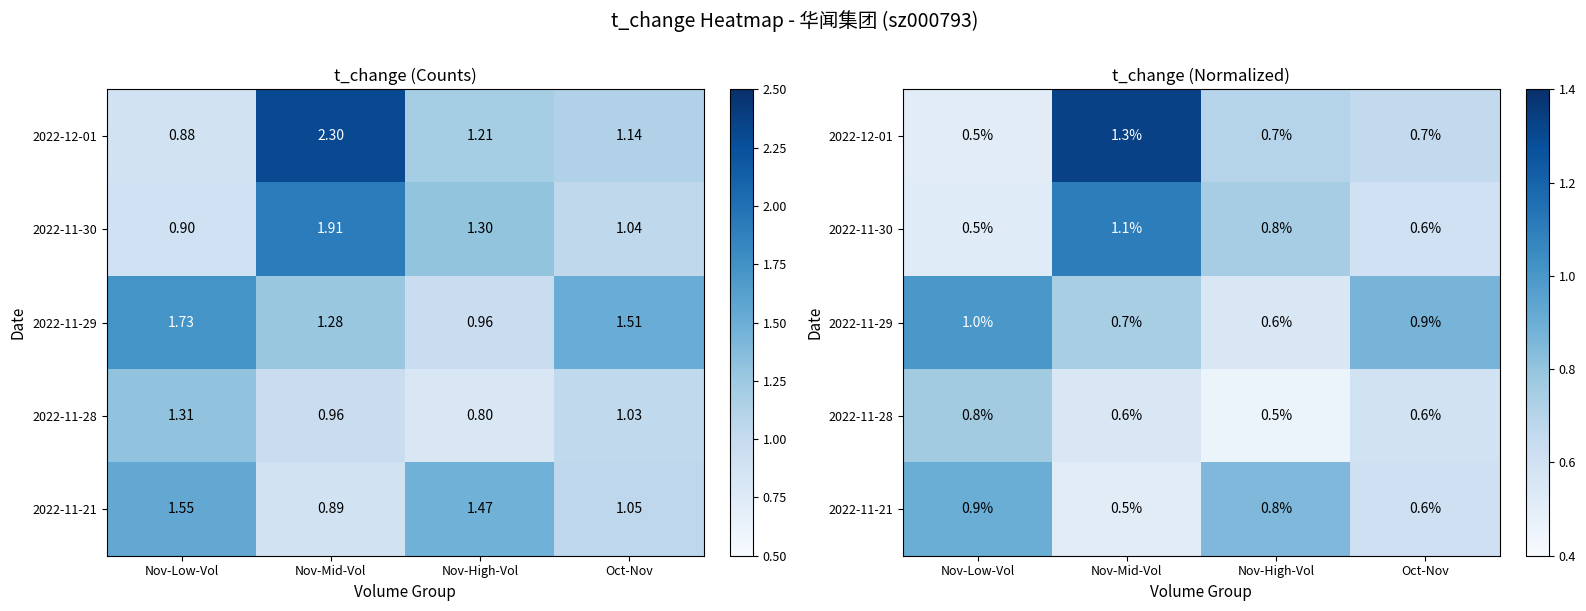

What is the average value of the 2022-12-01 series?

0.8